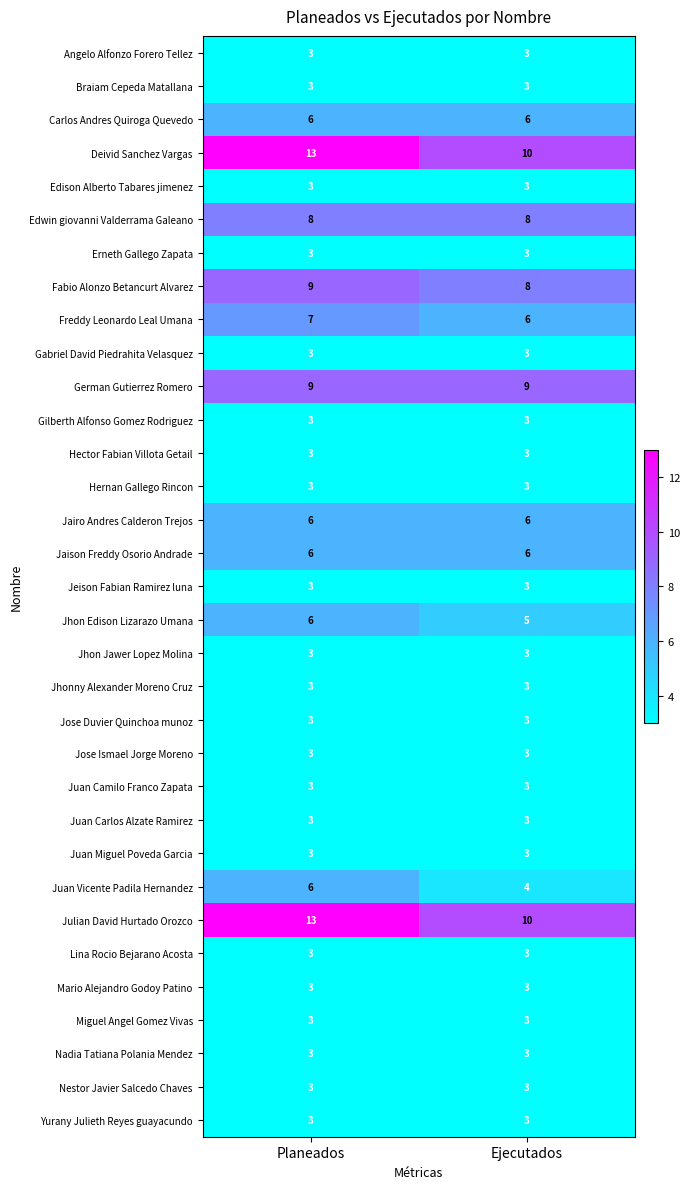

What is the difference between the highest and lowest values at Ejecutados?

7